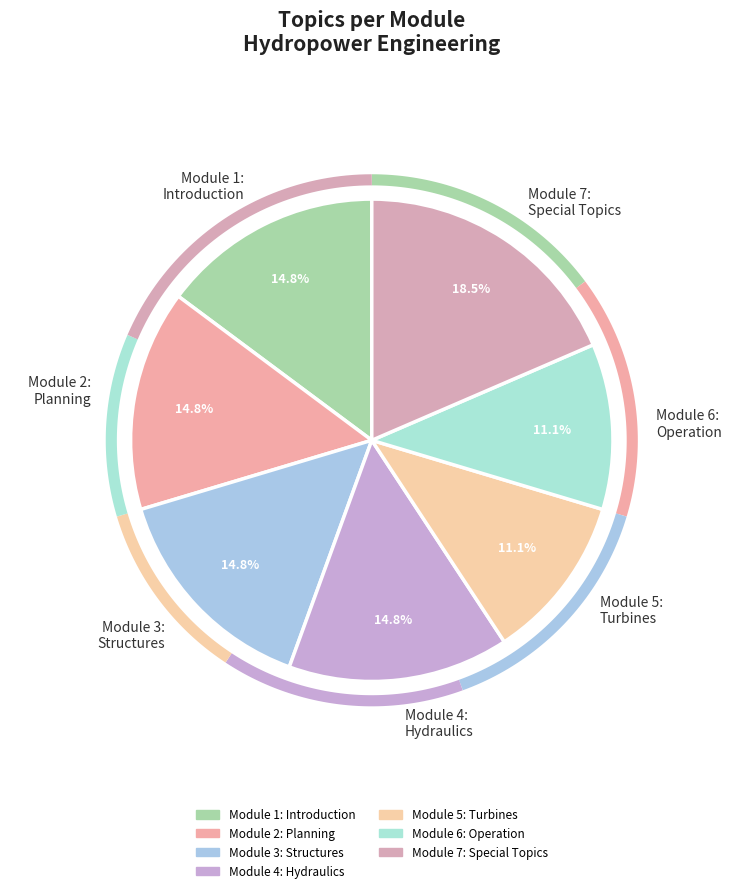

Is it true that Module 2: Hydropower Project Planning is 15% of the pie?

True